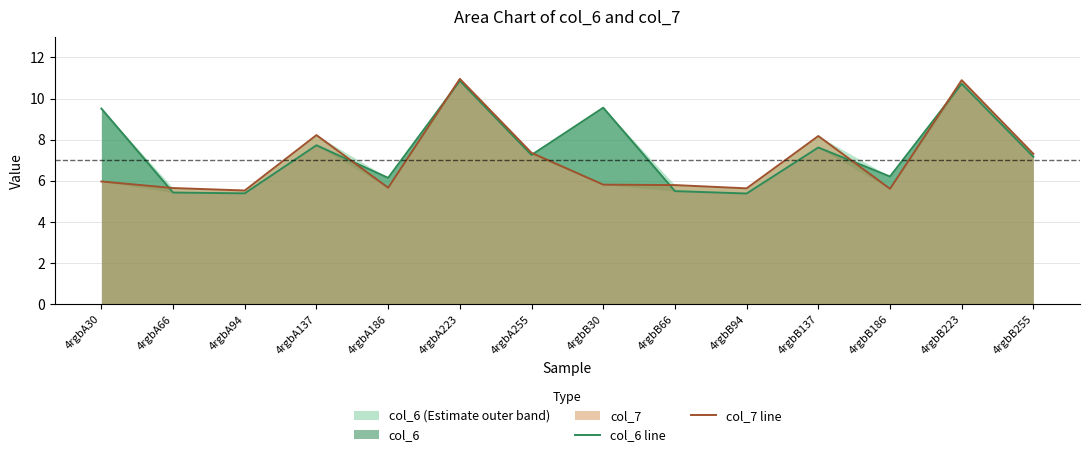

Where do col_7 line and col_6 line first cross each other?

4rgbA30 and 4rgbA66